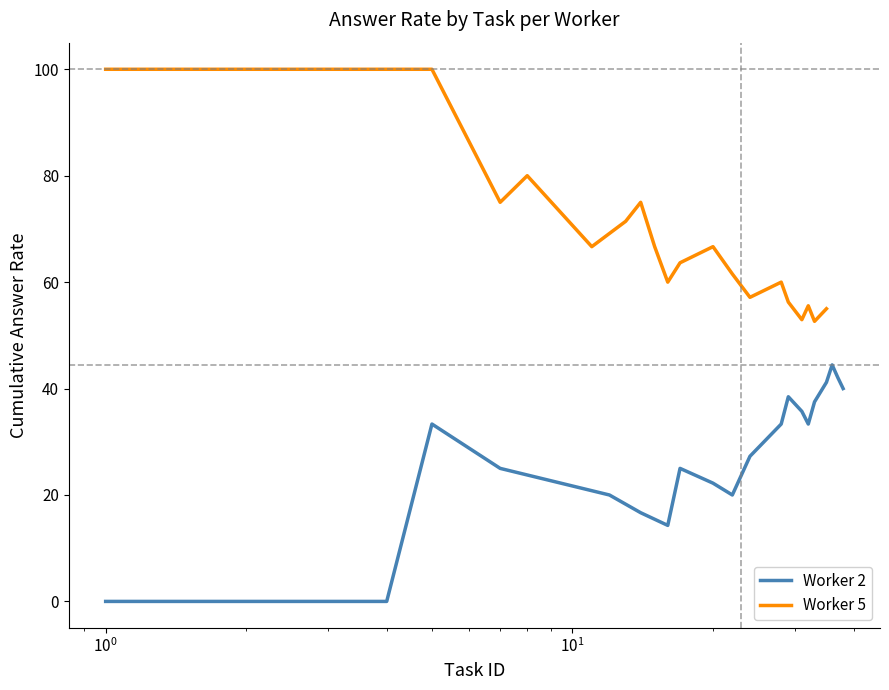

Which series has the largest range (max minus min)?

Worker 5